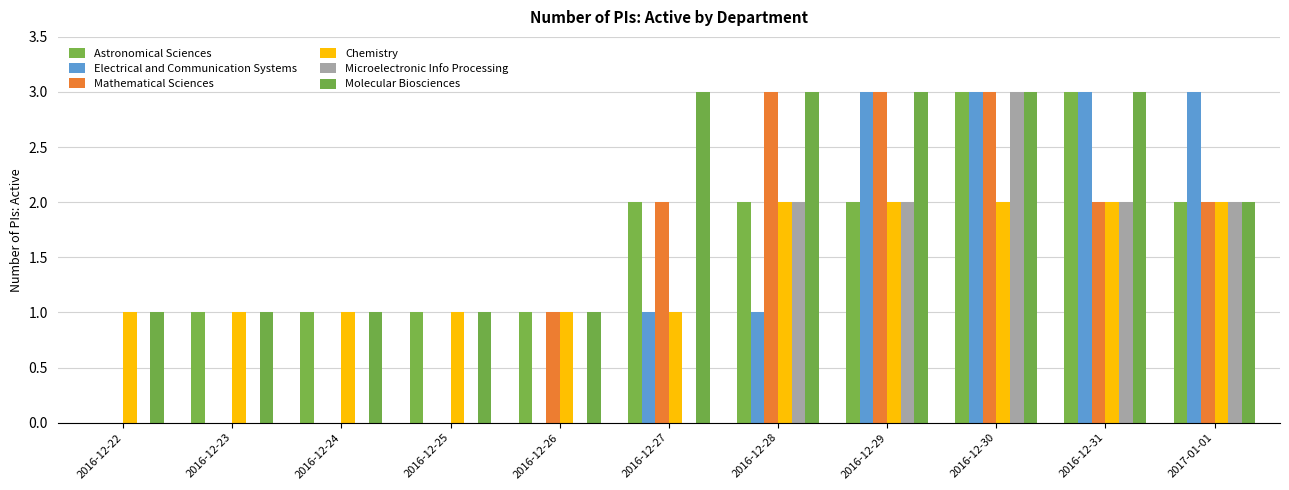

How many data points does each series have?

11